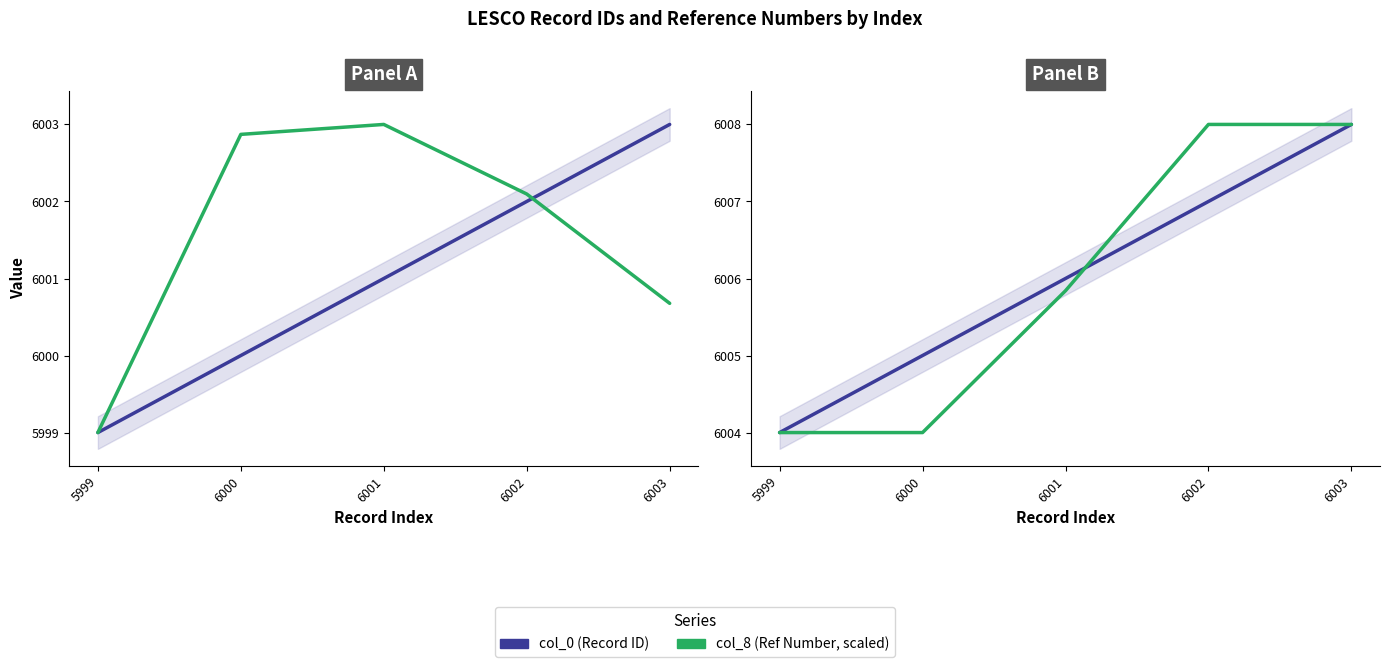

At which label is col_0 closest to 6006?

6001